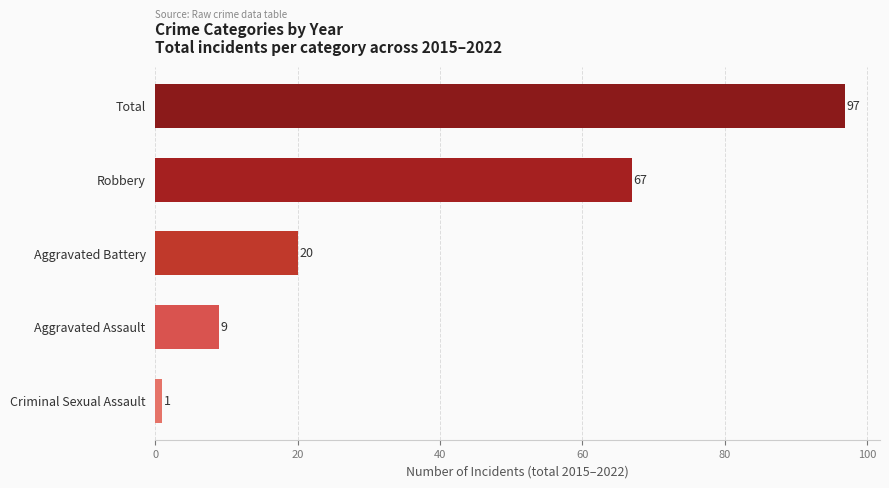

How many values are below 20?

2